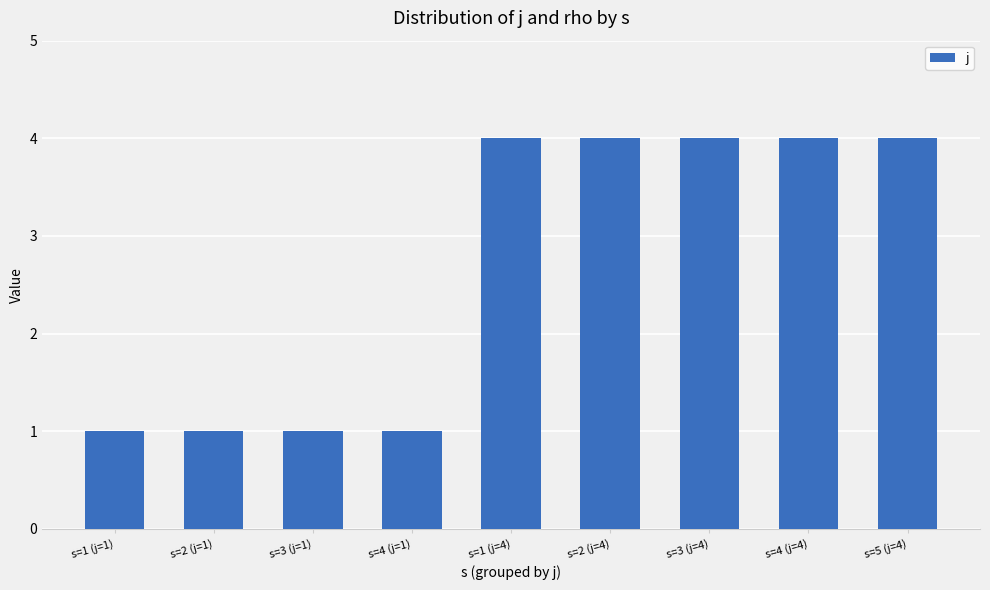

What is the change in value from s=1 (j=1) to s=2 (j=4)?

+3